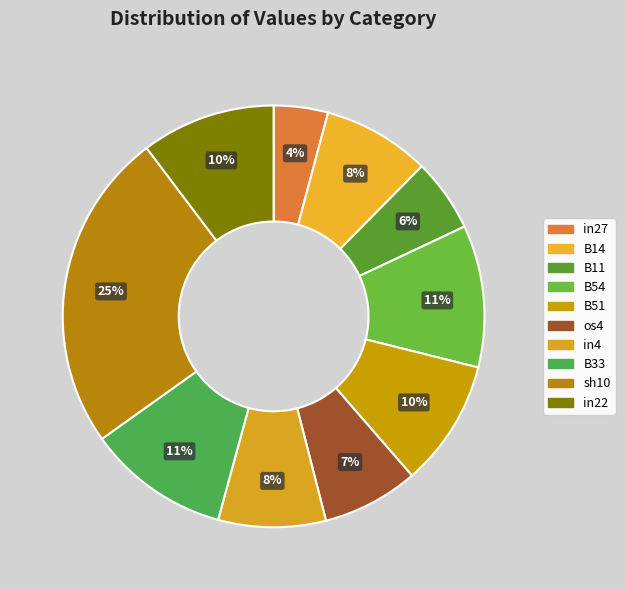

How much of the chart is everything except in27?

95.8%